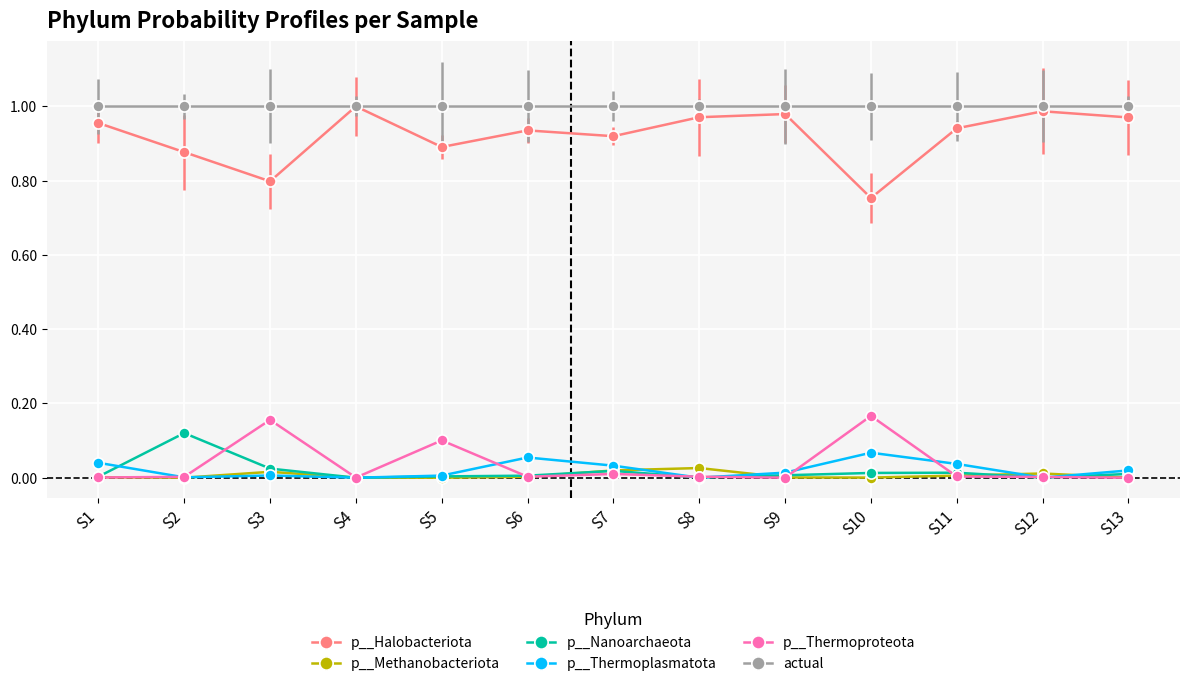

Does the chart have visible grid lines?

Yes